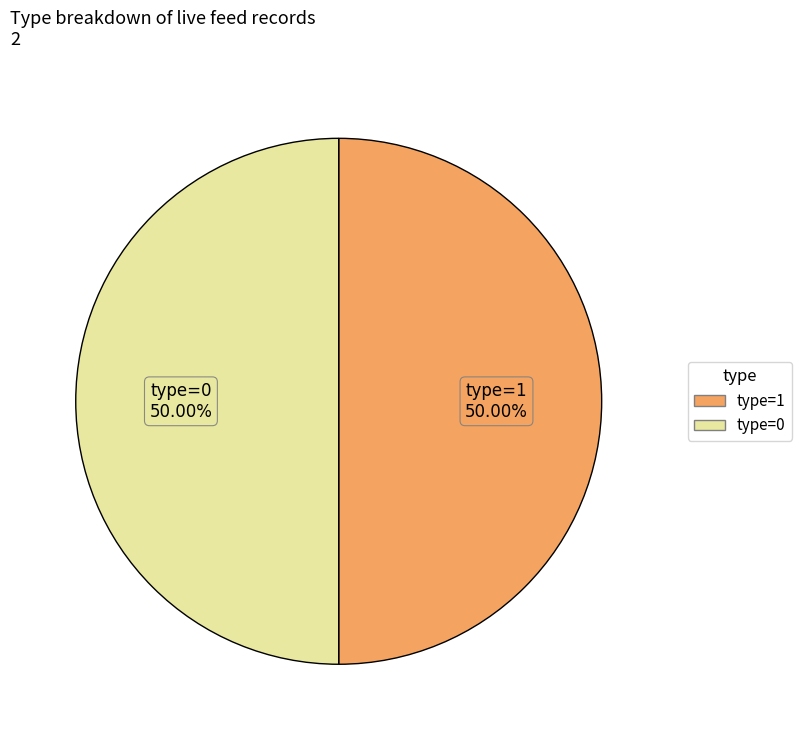

How many segments does this pie chart have?

2